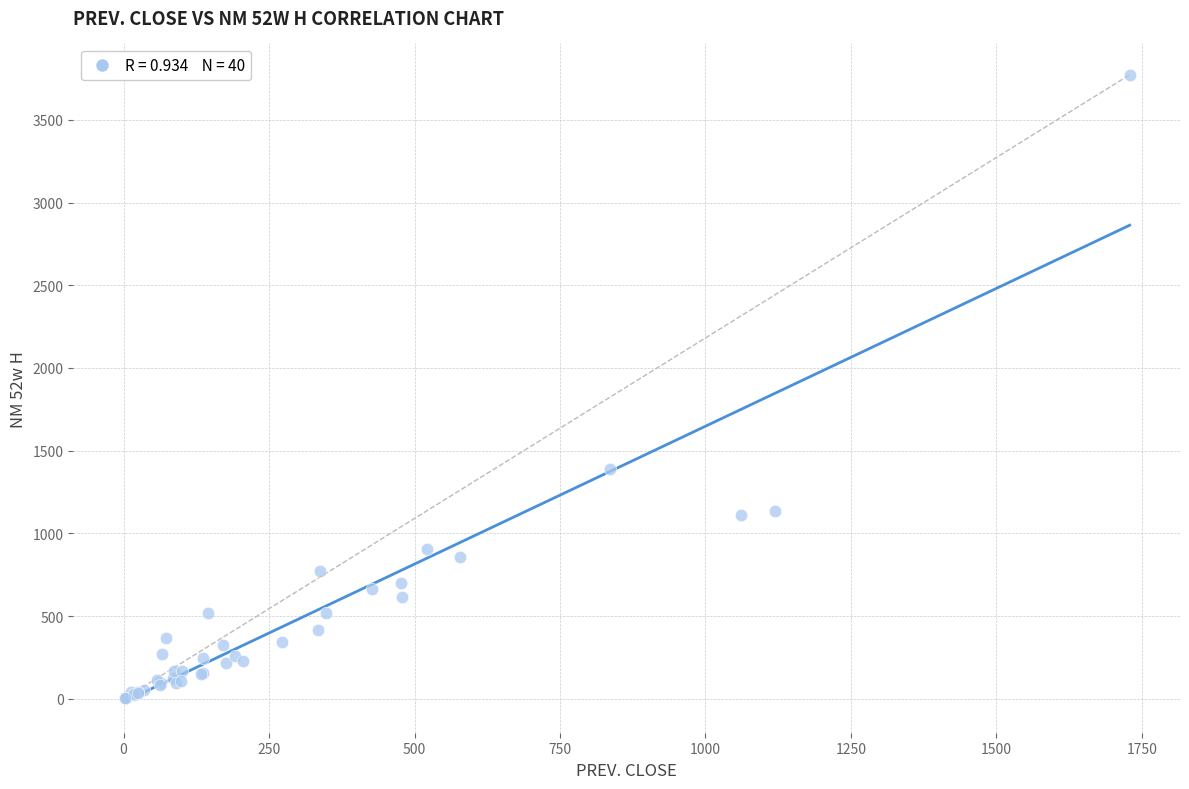

What Y value in the scatter plot is closest to 1889?

1387.0